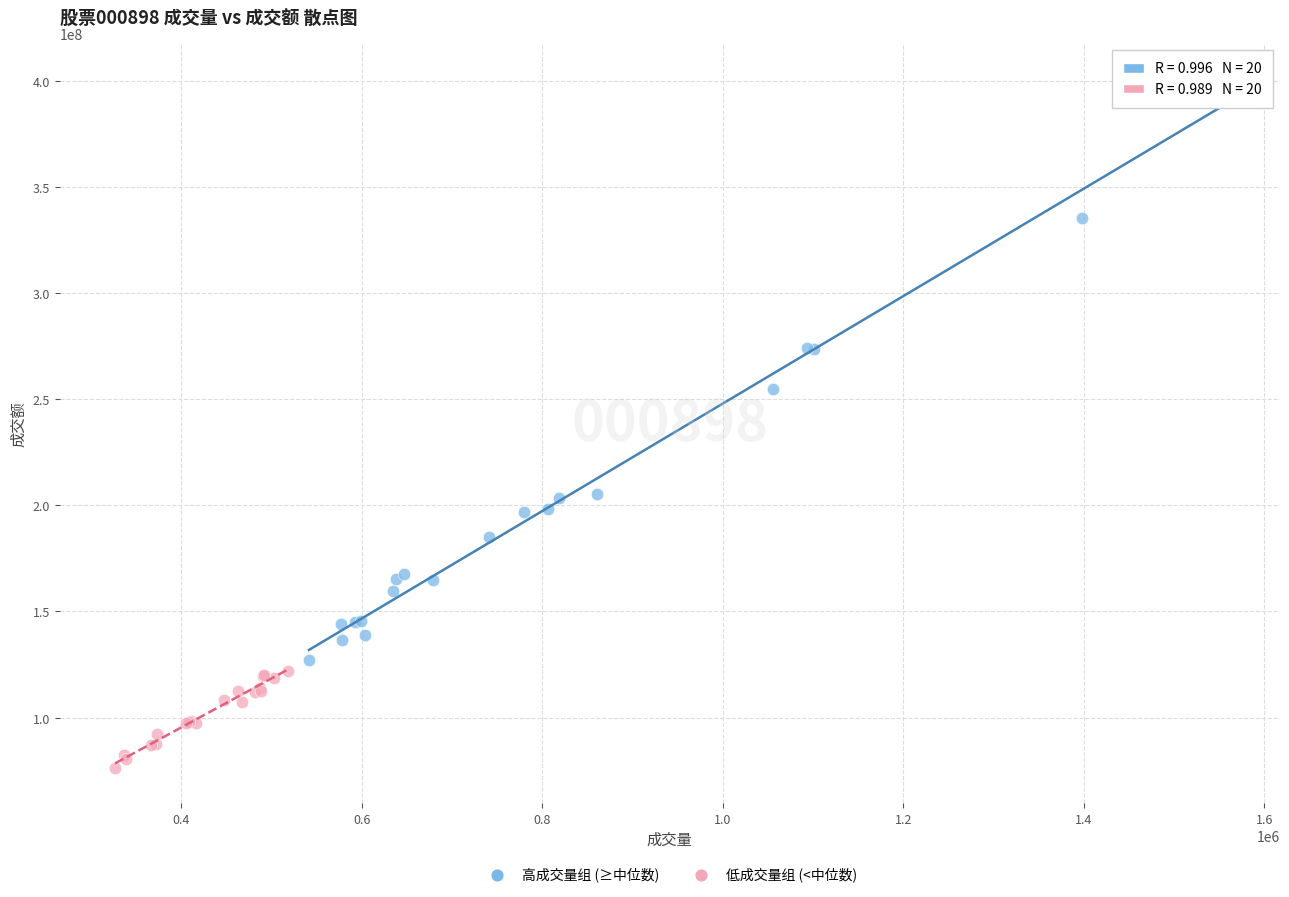

Which series contains the lowest Y value?

低成交量组 (<中位数)